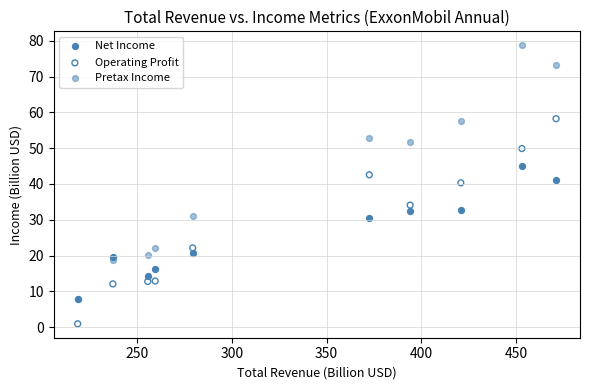

Which series has the widest spread of Y values?

Pretax Income